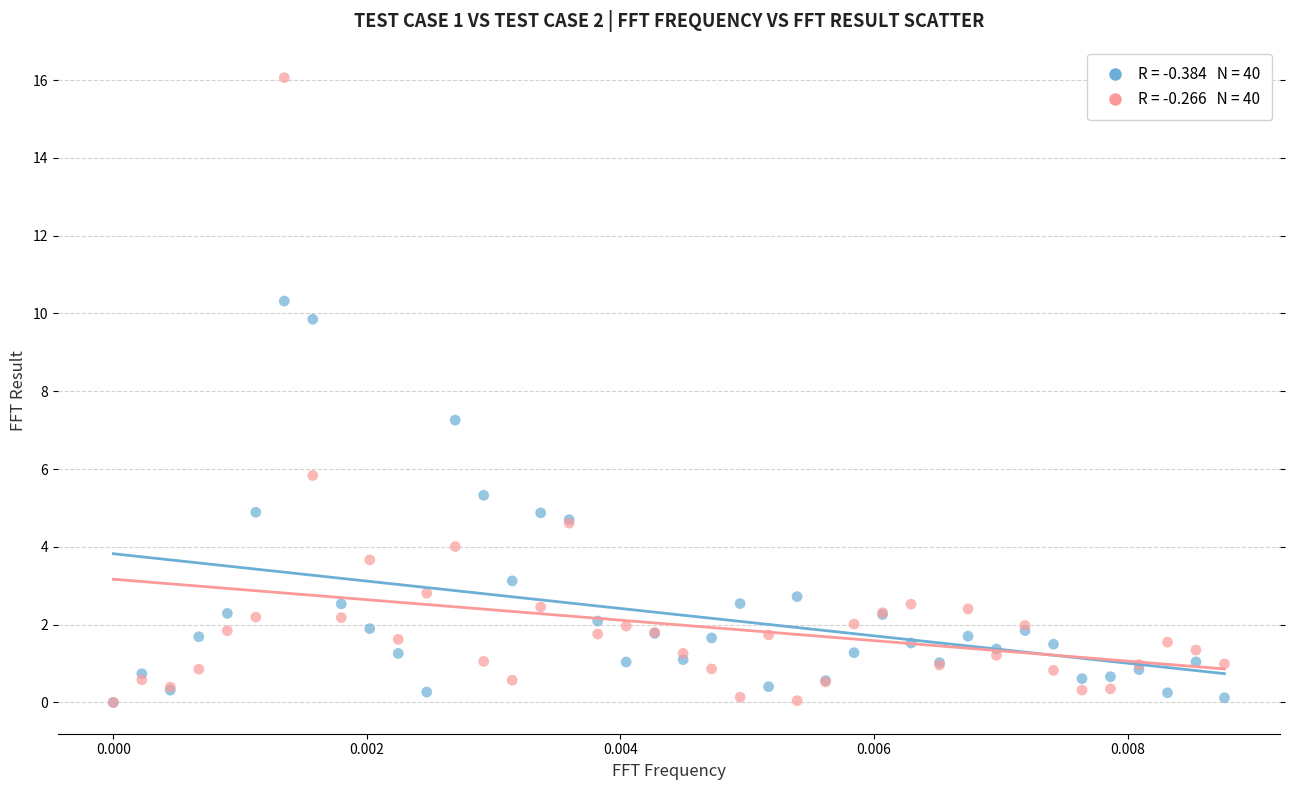

Across all series, what Y value is closest to 8?

7.3